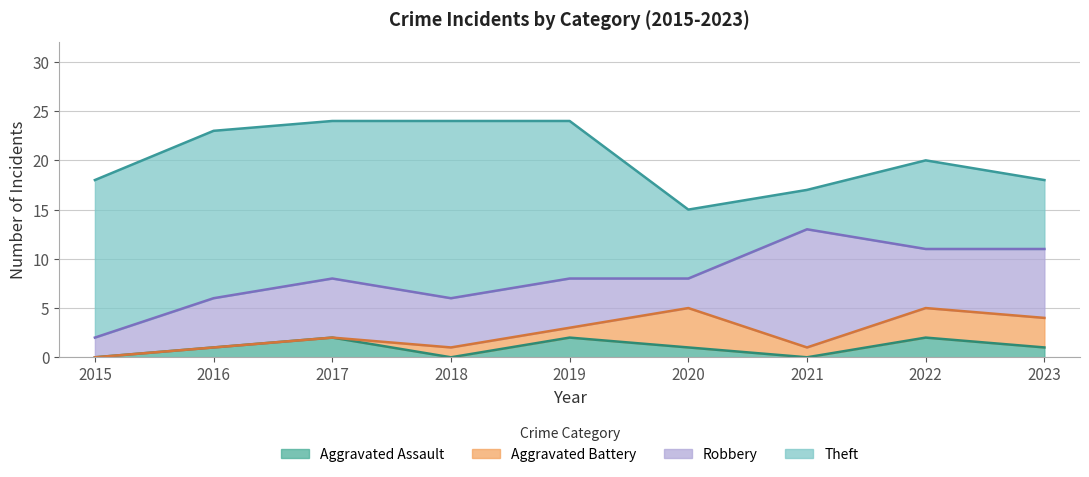

Rank the series at 2016 from lowest to highest value.

Aggravated Battery, Aggravated Assault, Robbery, Theft